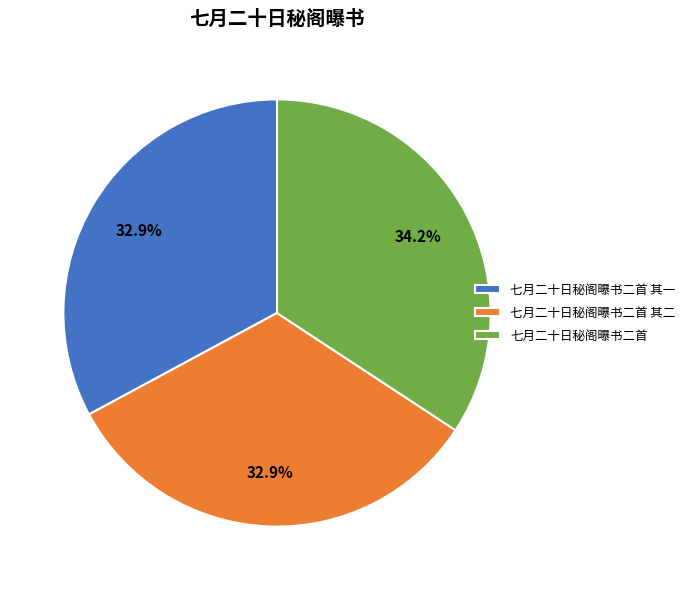

Approximately how many times larger is the value at 七月二十日秘阁曝书二首 compared to 七月二十日秘阁曝书二首 其二?

1.0